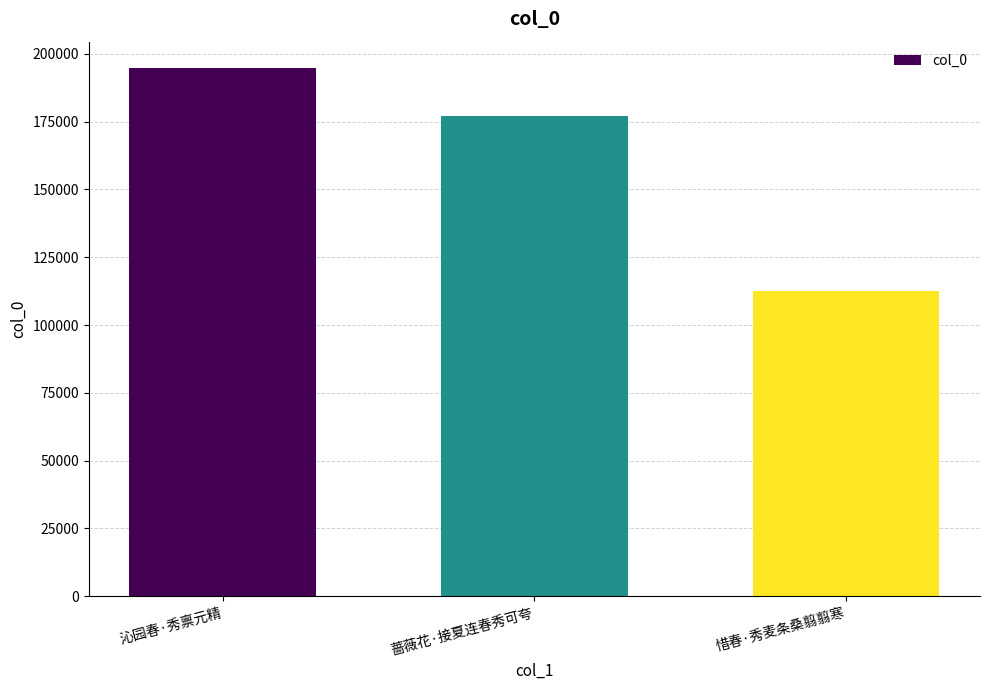

Between 沁园春·秀禀元精 and 惜春·秀麦条桑翦翦寒, which is larger?

沁园春·秀禀元精